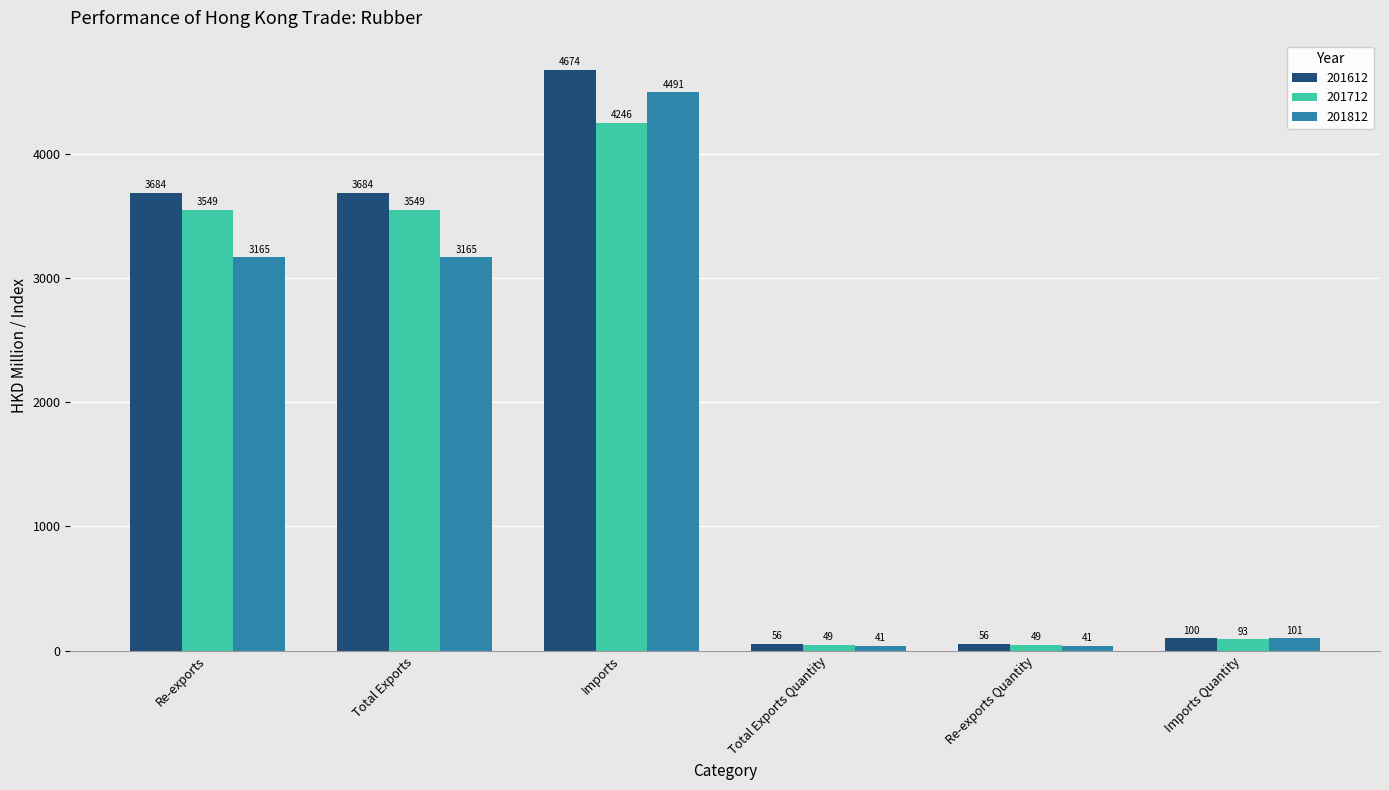

True or false: 201712 has a value of 3549.1 at Re-exports.

True